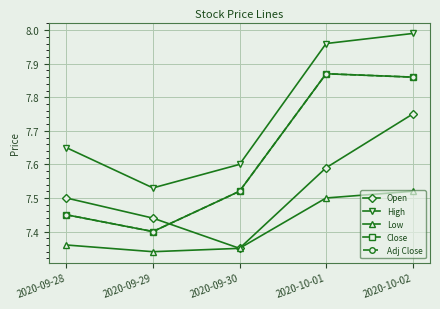

What is the difference between the highest and lowest values at 2020-10-01?

0.5